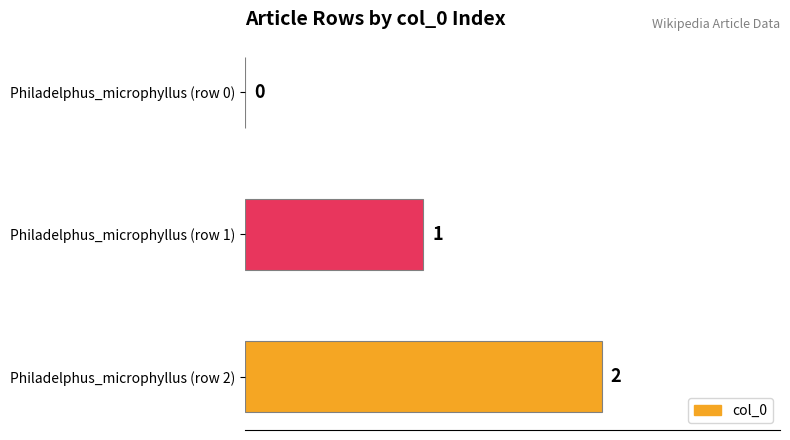

Which has a higher value, Philadelphus_microphyllus (row 0) or Philadelphus_microphyllus (row 2)?

Philadelphus_microphyllus (row 2)